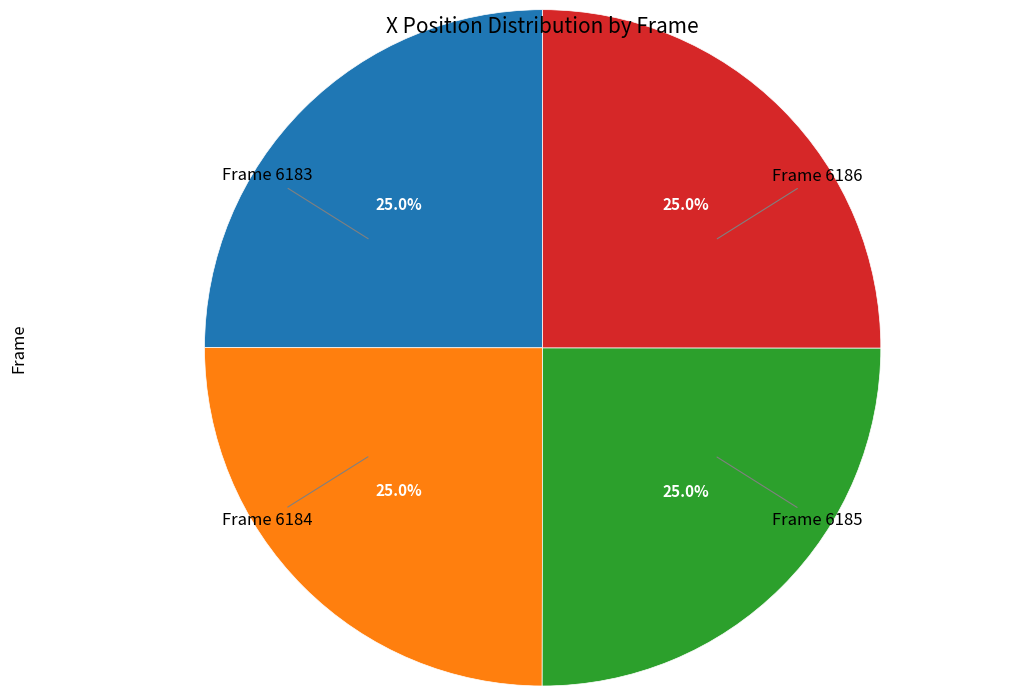

Does any single category account for the majority?

No